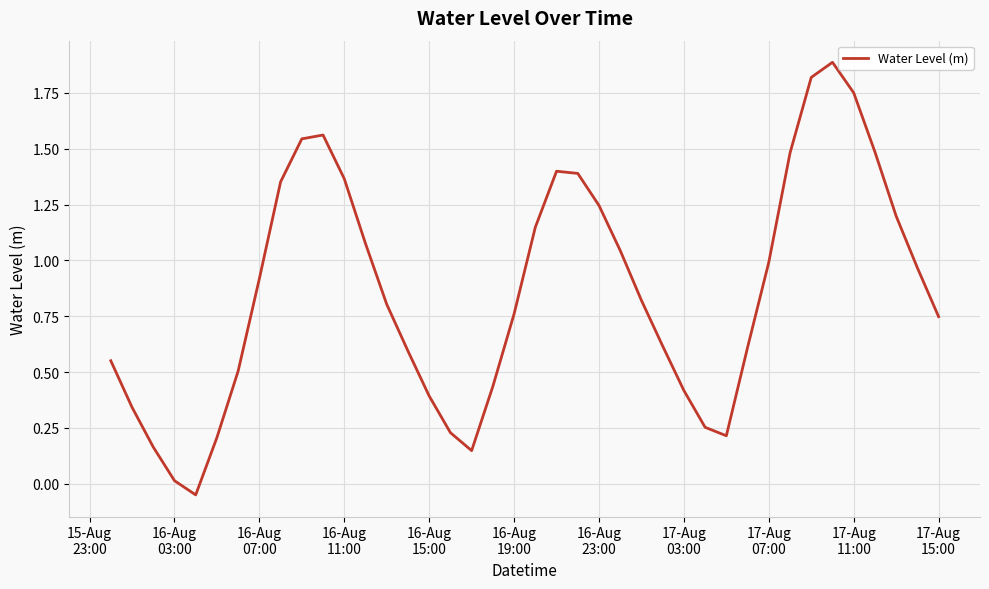

Count the number of values greater than 0.

39